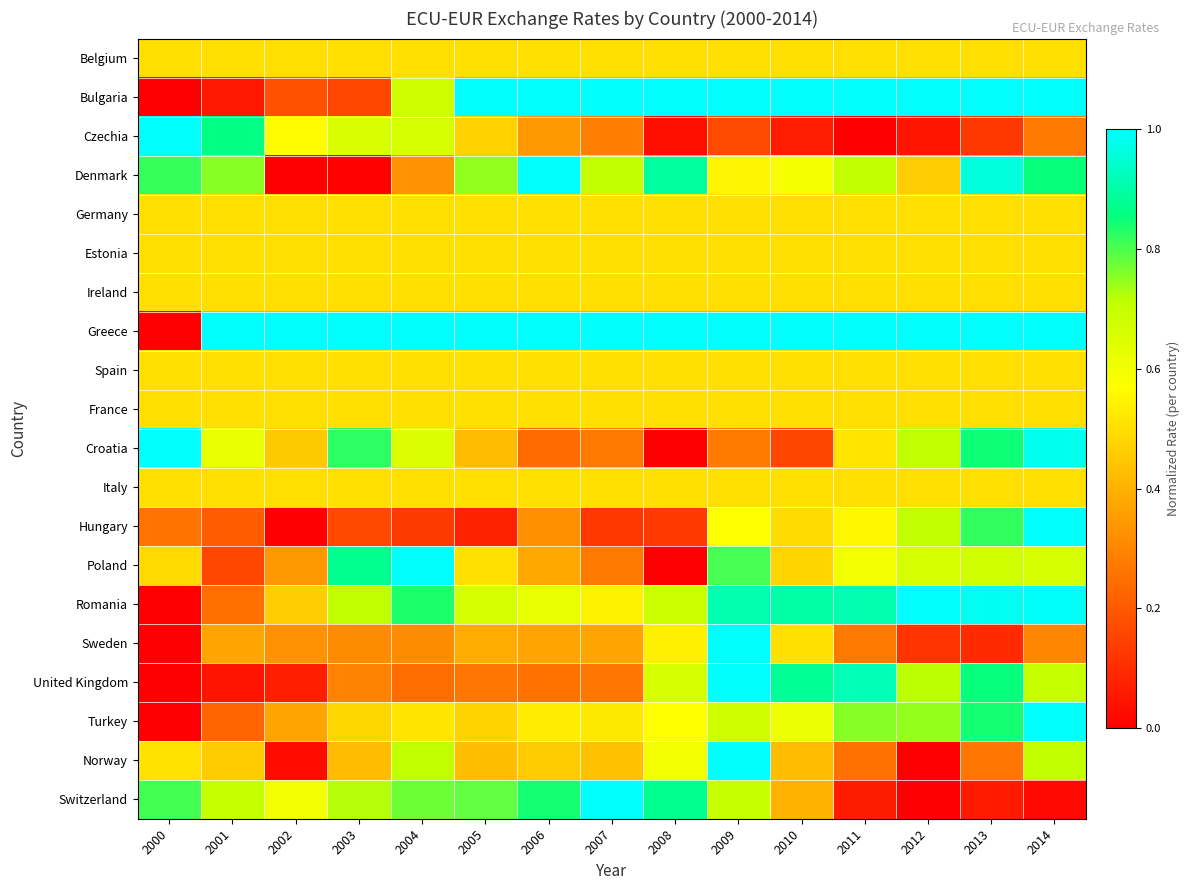

Reading right to left, extract all data points from this chart.

Belgium: 2014=0.5	2013=0.5	2012=0.5	2011=0.5	2010=0.5	2009=0.5	2008=0.5	2007=0.5	2006=0.5	2005=0.5	2004=0.5	2003=0.5	2002=0.5	2001=0.5	2000=0.5
Bulgaria: 2014=1.0	2013=1.0	2012=1.0	2011=1.0	2010=1.0	2009=1.0	2008=1.0	2007=1.0	2006=1.0	2005=1.0	2004=0.7	2003=0.2	2002=0.2	2001=0.1	2000=0.0
Czechia: 2014=0.3	2013=0.1	2012=0.1	2011=0.0	2010=0.1	2009=0.2	2008=0.0	2007=0.3	2006=0.3	2005=0.5	2004=0.7	2003=0.7	2002=0.6	2001=0.9	2000=1.0
Denmark: 2014=0.9	2013=1.0	2012=0.5	2011=0.7	2010=0.6	2009=0.6	2008=0.9	2007=0.7	2006=1.0	2005=0.7	2004=0.3	2003=0.0	2002=0.0	2001=0.8	2000=0.8
Germany: 2014=0.5	2013=0.5	2012=0.5	2011=0.5	2010=0.5	2009=0.5	2008=0.5	2007=0.5	2006=0.5	2005=0.5	2004=0.5	2003=0.5	2002=0.5	2001=0.5	2000=0.5
Estonia: 2014=0.5	2013=0.5	2012=0.5	2011=0.5	2010=0.5	2009=0.5	2008=0.5	2007=0.5	2006=0.5	2005=0.5	2004=0.5	2003=0.5	2002=0.5	2001=0.5	2000=0.5
Ireland: 2014=0.5	2013=0.5	2012=0.5	2011=0.5	2010=0.5	2009=0.5	2008=0.5	2007=0.5	2006=0.5	2005=0.5	2004=0.5	2003=0.5	2002=0.5	2001=0.5	2000=0.5
Greece: 2014=1.0	2013=1.0	2012=1.0	2011=1.0	2010=1.0	2009=1.0	2008=1.0	2007=1.0	2006=1.0	2005=1.0	2004=1.0	2003=1.0	2002=1.0	2001=1.0	2000=0.0
Spain: 2014=0.5	2013=0.5	2012=0.5	2011=0.5	2010=0.5	2009=0.5	2008=0.5	2007=0.5	2006=0.5	2005=0.5	2004=0.5	2003=0.5	2002=0.5	2001=0.5	2000=0.5
France: 2014=0.5	2013=0.5	2012=0.5	2011=0.5	2010=0.5	2009=0.5	2008=0.5	2007=0.5	2006=0.5	2005=0.5	2004=0.5	2003=0.5	2002=0.5	2001=0.5	2000=0.5
Croatia: 2014=1.0	2013=0.8	2012=0.7	2011=0.5	2010=0.2	2009=0.3	2008=0.0	2007=0.3	2006=0.2	2005=0.4	2004=0.7	2003=0.8	2002=0.5	2001=0.6	2000=1.0
Italy: 2014=0.5	2013=0.5	2012=0.5	2011=0.5	2010=0.5	2009=0.5	2008=0.5	2007=0.5	2006=0.5	2005=0.5	2004=0.5	2003=0.5	2002=0.5	2001=0.5	2000=0.5
Hungary: 2014=1.0	2013=0.8	2012=0.7	2011=0.6	2010=0.5	2009=0.6	2008=0.1	2007=0.1	2006=0.3	2005=0.1	2004=0.1	2003=0.2	2002=0.0	2001=0.2	2000=0.3
Poland: 2014=0.7	2013=0.7	2012=0.7	2011=0.6	2010=0.5	2009=0.8	2008=0.0	2007=0.3	2006=0.4	2005=0.5	2004=1.0	2003=0.9	2002=0.3	2001=0.2	2000=0.5
Romania: 2014=1.0	2013=1.0	2012=1.0	2011=0.9	2010=0.9	2009=0.9	2008=0.7	2007=0.5	2006=0.6	2005=0.7	2004=0.8	2003=0.7	2002=0.5	2001=0.2	2000=0.0
Sweden: 2014=0.3	2013=0.1	2012=0.1	2011=0.3	2010=0.5	2009=1.0	2008=0.5	2007=0.4	2006=0.4	2005=0.4	2004=0.3	2003=0.3	2002=0.3	2001=0.4	2000=0.0
United Kingdom: 2014=0.7	2013=0.9	2012=0.7	2011=0.9	2010=0.9	2009=1.0	2008=0.7	2007=0.3	2006=0.3	2005=0.3	2004=0.2	2003=0.3	2002=0.1	2001=0.0	2000=0.0
Turkey: 2014=1.0	2013=0.8	2012=0.7	2011=0.8	2010=0.6	2009=0.7	2008=0.6	2007=0.5	2006=0.5	2005=0.5	2004=0.5	2003=0.5	2002=0.4	2001=0.2	2000=0.0
Norway: 2014=0.7	2013=0.3	2012=0.0	2011=0.3	2010=0.4	2009=1.0	2008=0.6	2007=0.4	2006=0.5	2005=0.4	2004=0.7	2003=0.4	2002=0.0	2001=0.5	2000=0.5
Switzerland: 2014=0.0	2013=0.1	2012=0.0	2011=0.1	2010=0.4	2009=0.7	2008=0.9	2007=1.0	2006=0.8	2005=0.8	2004=0.8	2003=0.7	2002=0.6	2001=0.7	2000=0.8